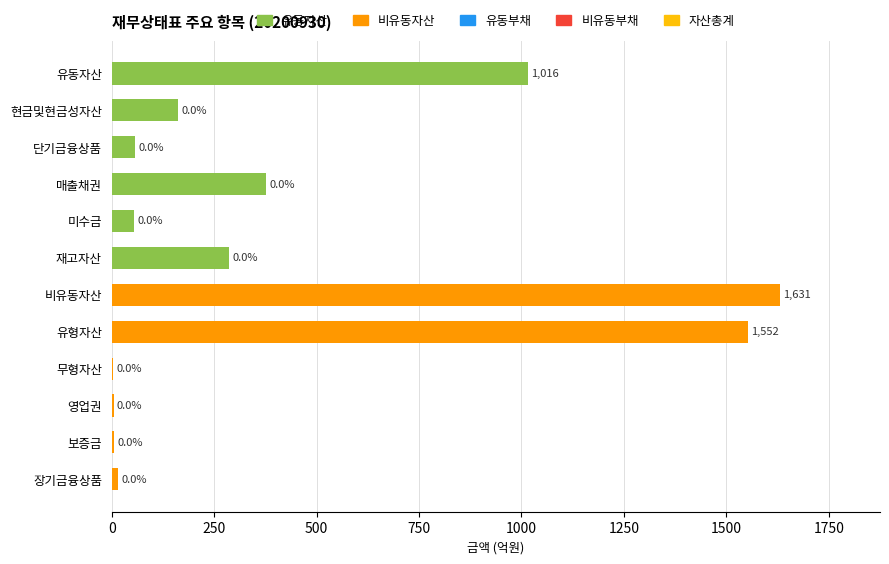

At which category does the chart reach its peak across all series?

비유동자산